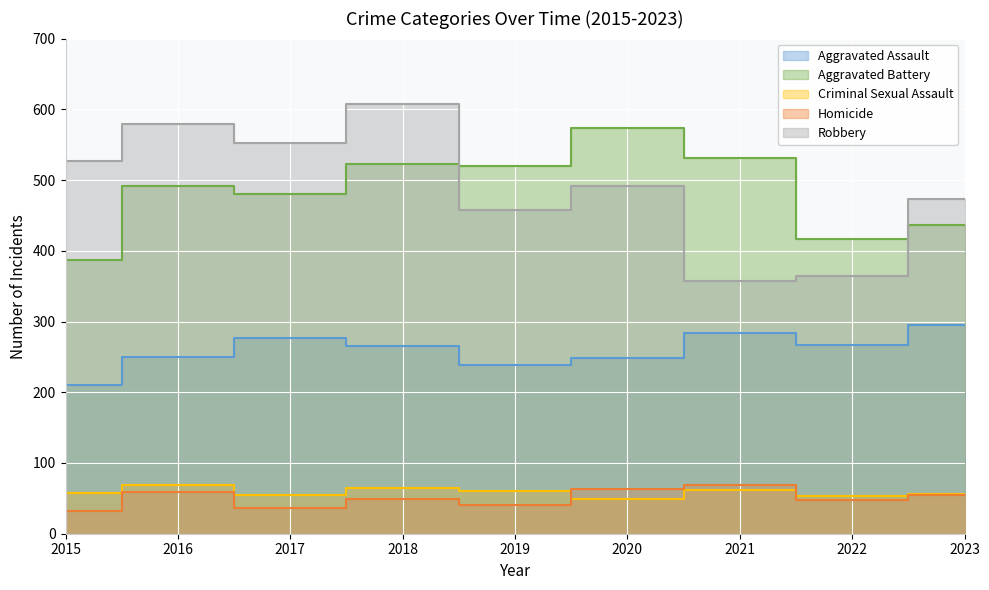

Does the chart display data point markers on the line(s)?

No